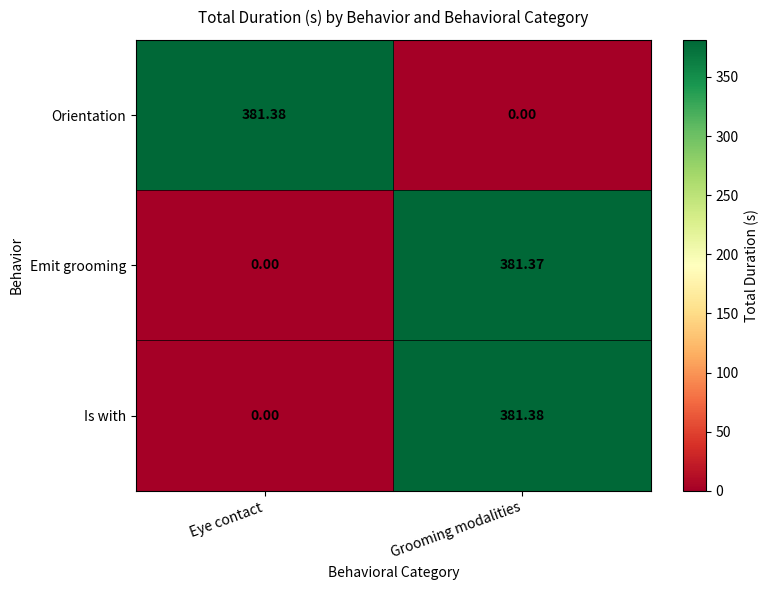

Which category has the highest value in the Emit grooming series?

Grooming modalities